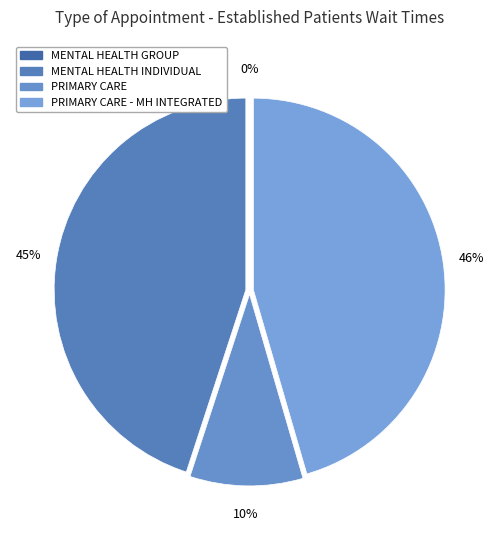

The PRIMARY CARE - MENTAL HEALTH INTEGRATED slice represents 33% of the pie. True or false?

False